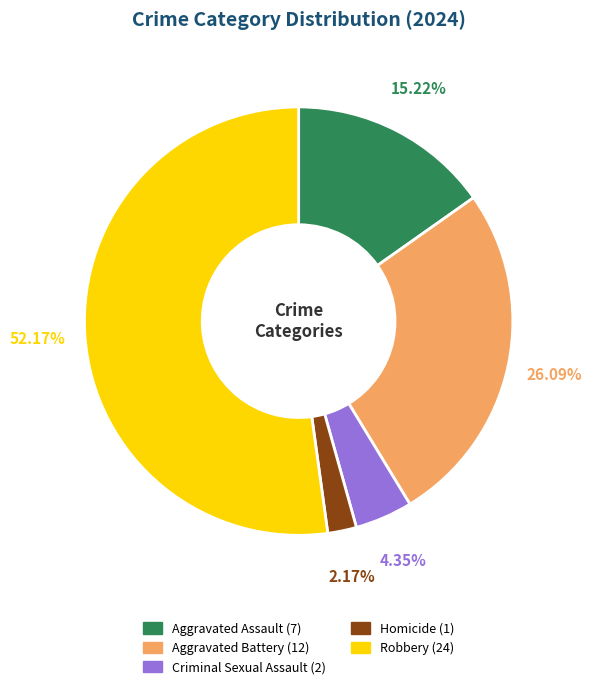

What is the largest slice in the pie chart?

Robbery